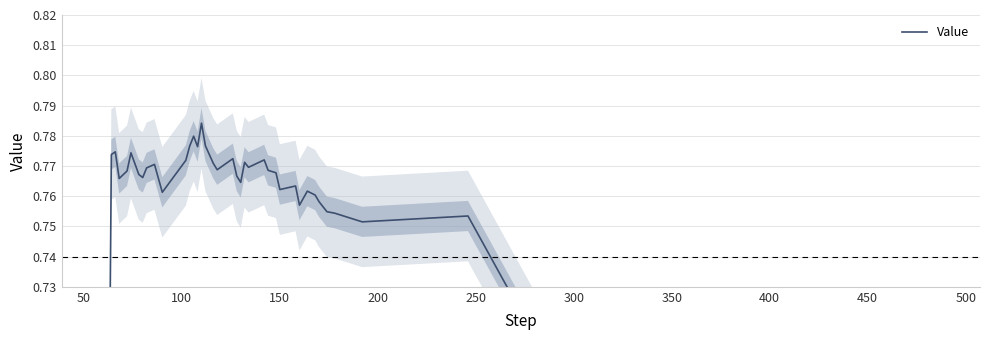

How many lines are shown in the chart?

1